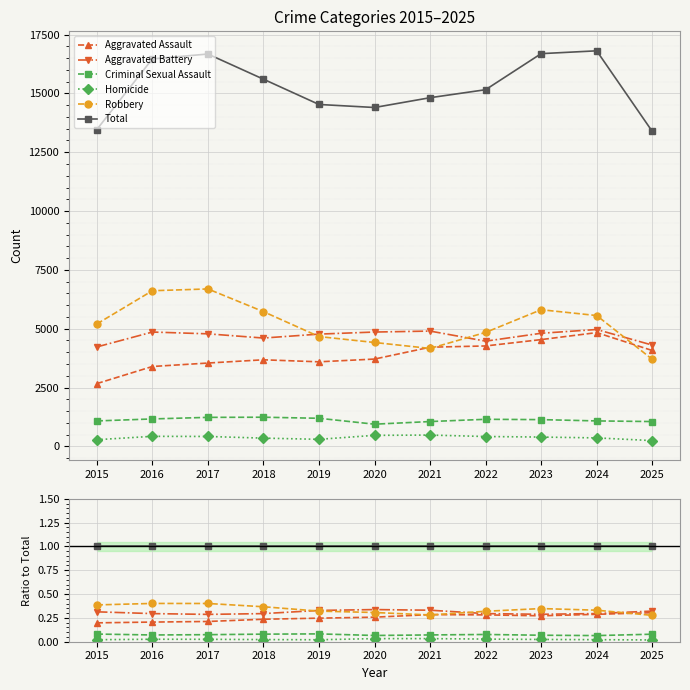

True or false: Criminal Sexual Assault and Aggravated Battery cross at least once.

False